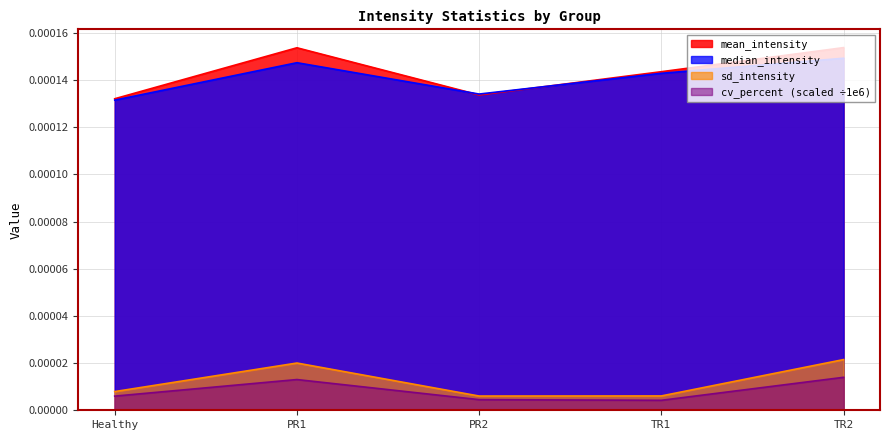

List the labels in order of cv_percent value, largest first.

TR2, PR1, Healthy, PR2, TR1